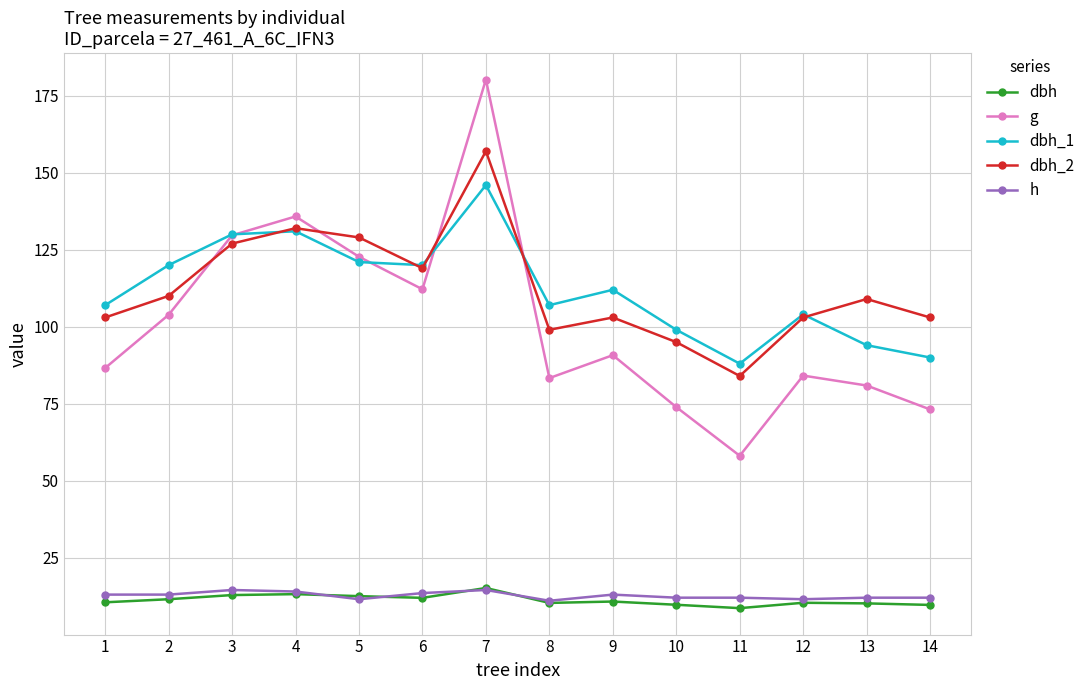

What is the greatest value displayed?

180.3